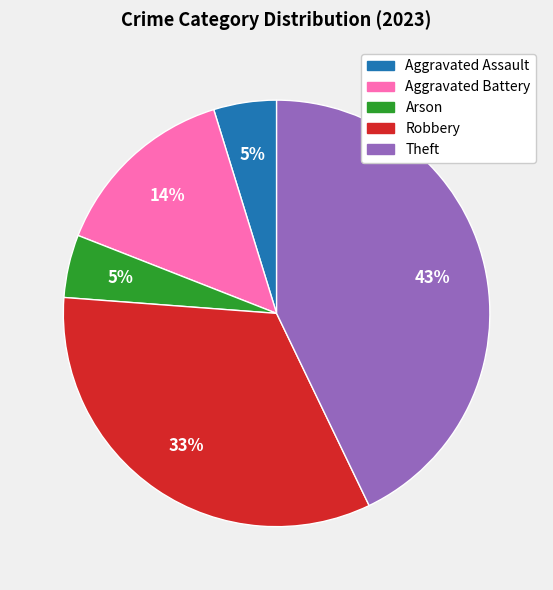

To the nearest percent, what percentage of the pie is Robbery?

33%